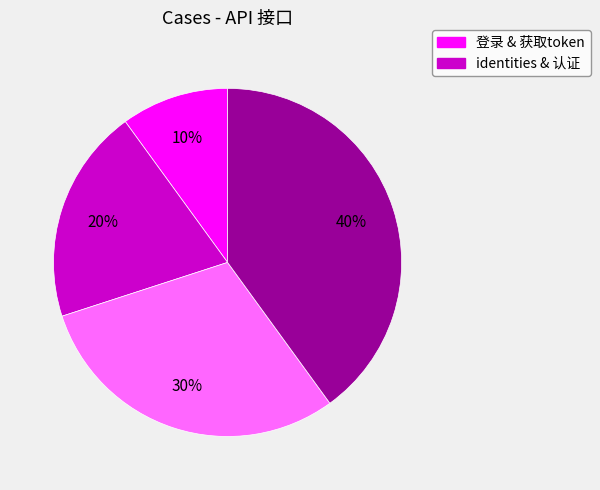

Is there a majority slice in this chart?

No